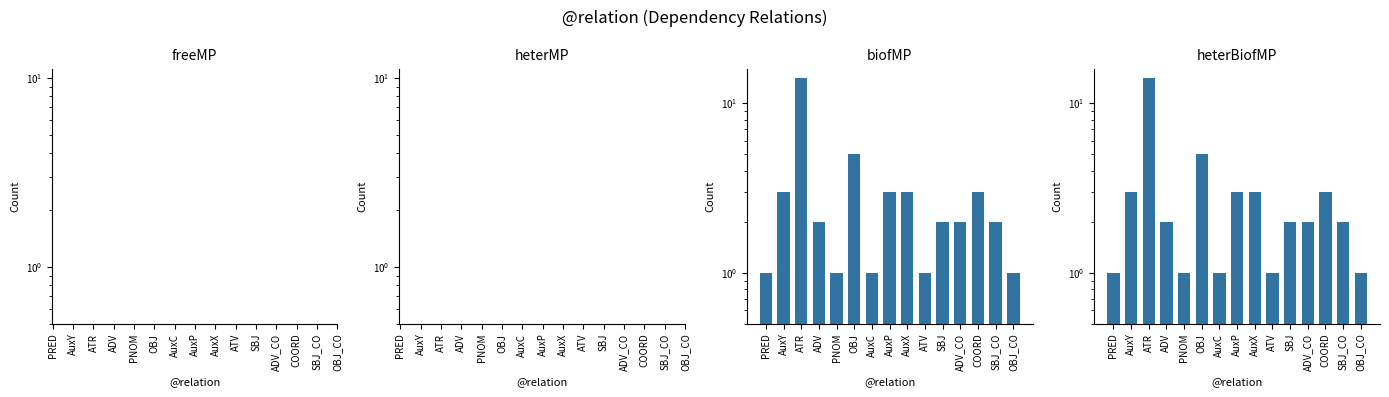

What are all the series names shown in the legend?

freeMP, heterMP, biofMP, heterBiofMP